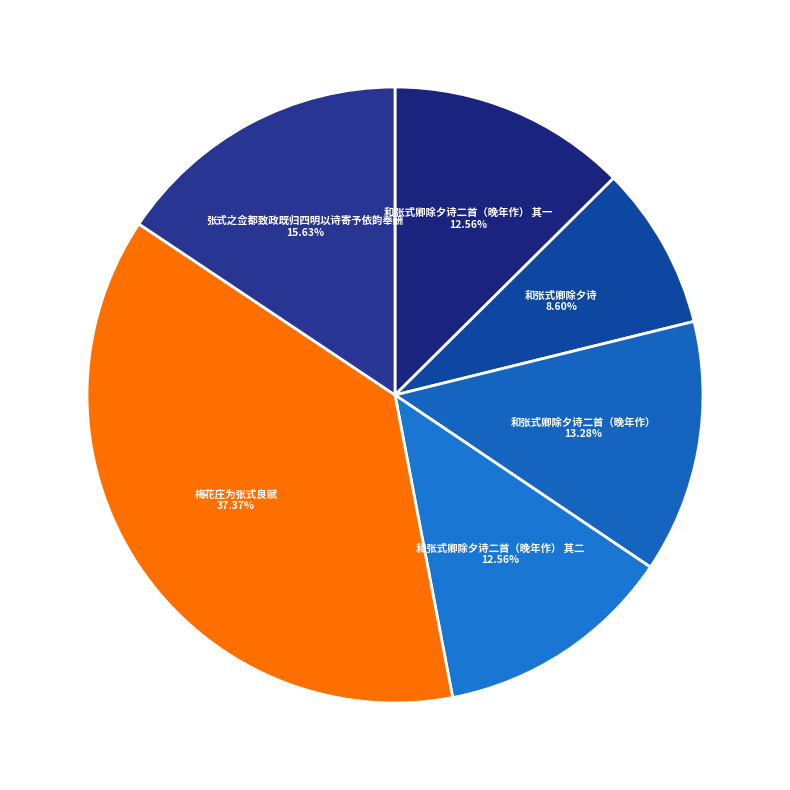

What is the smallest slice in the pie chart?

和张式卿除夕诗